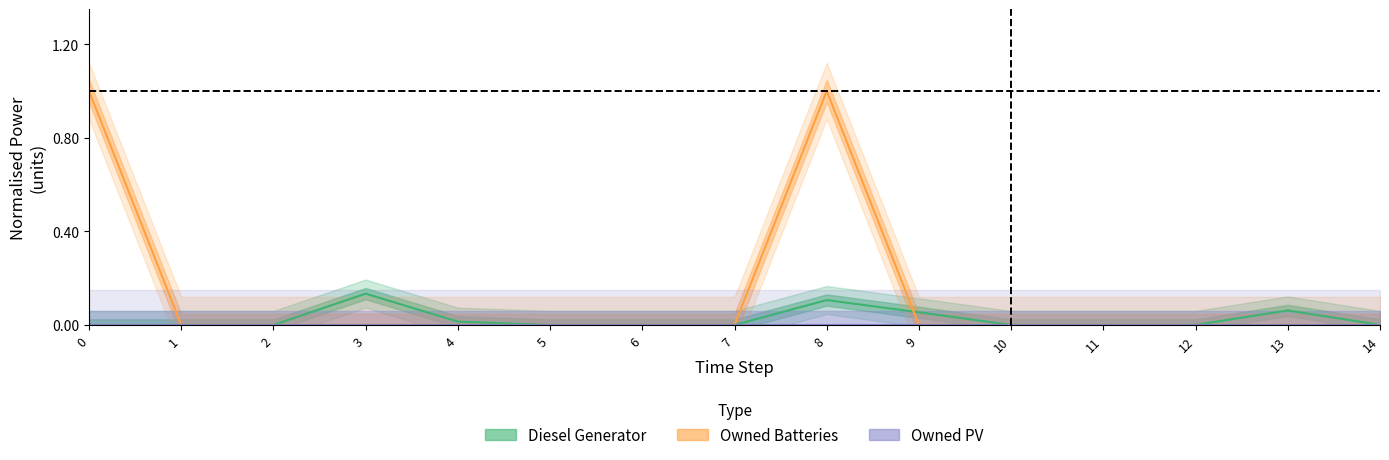

Where is the first local maximum for Owned Batteries?

8